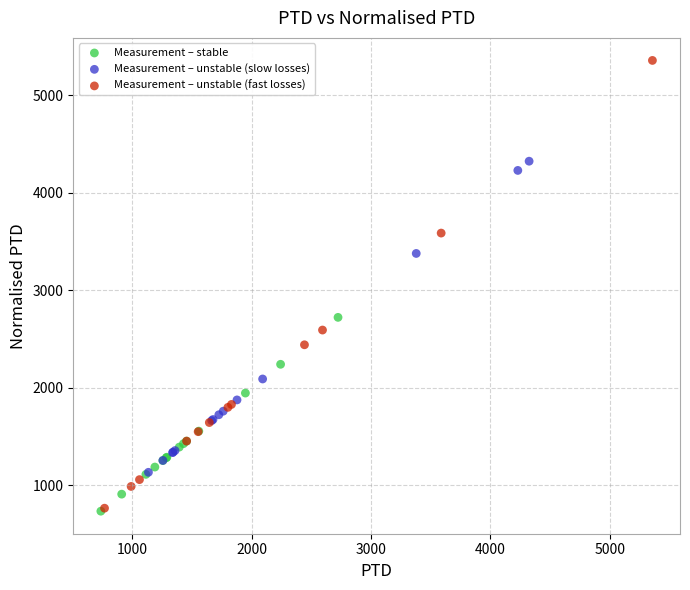

Which series contains the highest Y value?

Measurement – unstable (fast losses)